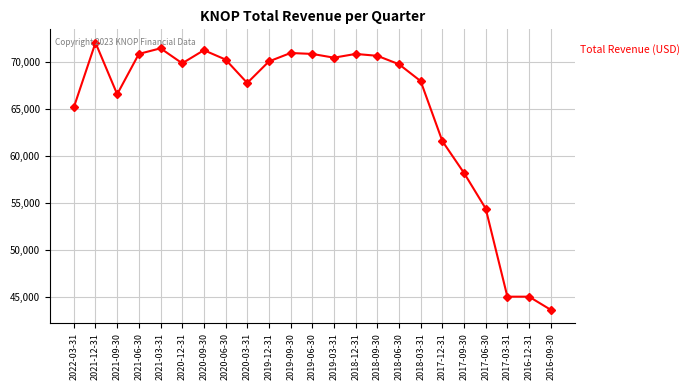

Approximately how many times larger is the value at 2018-12-31 compared to 2017-06-30?

1.3